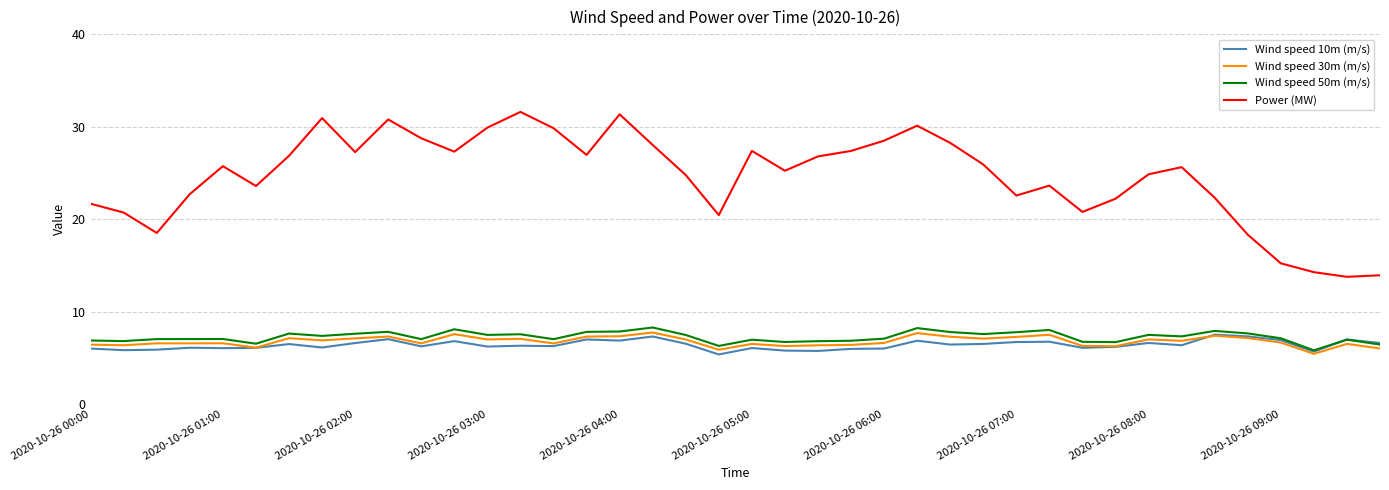

What is the maximum value shown in the chart?

31.6